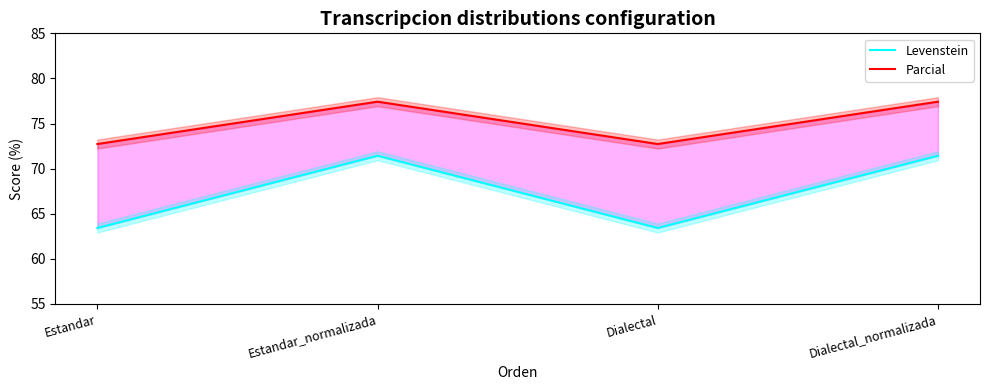

Reading left to right, what are all the values shown in this chart?

Levenstein: 63.4	71.4	63.4	71.4
Parcial: 72.7	77.4	72.7	77.4